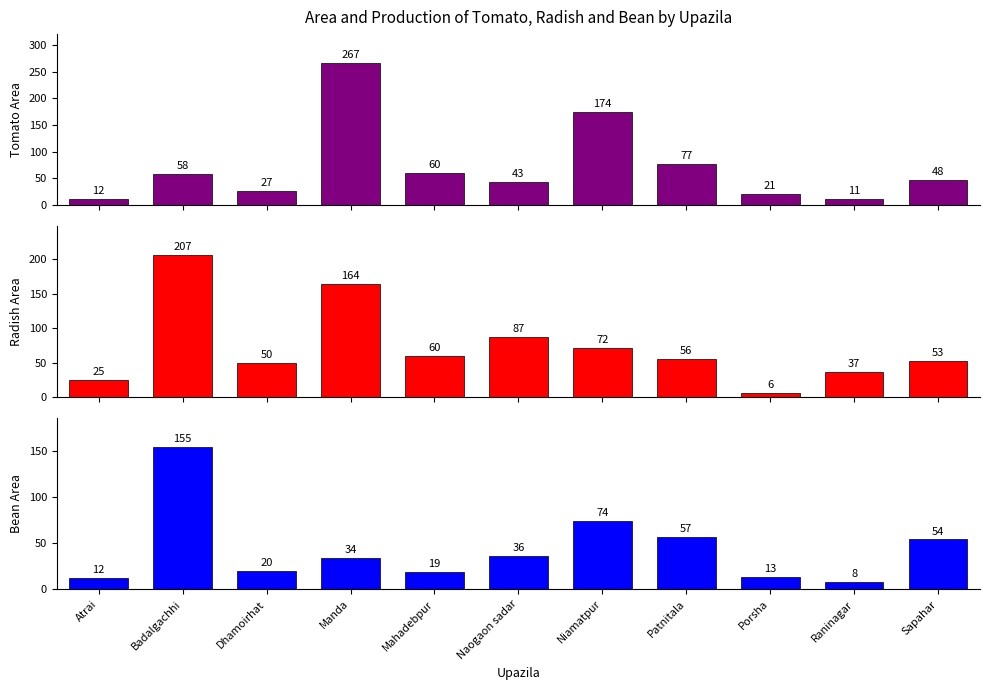

Does the chart contain stacked bars?

No